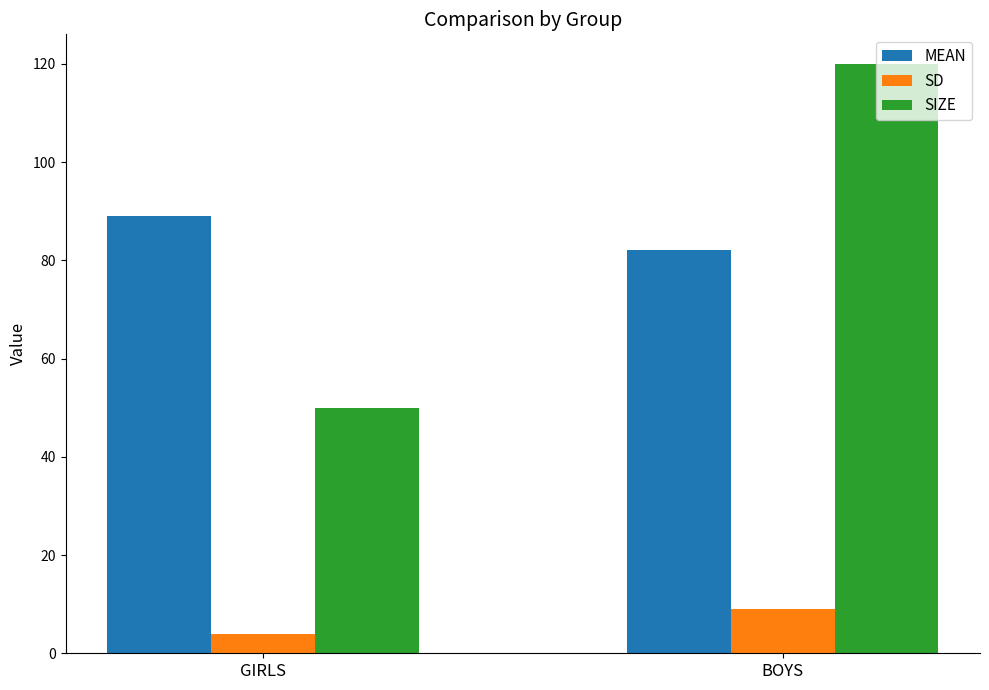

Are the bars horizontal?

No